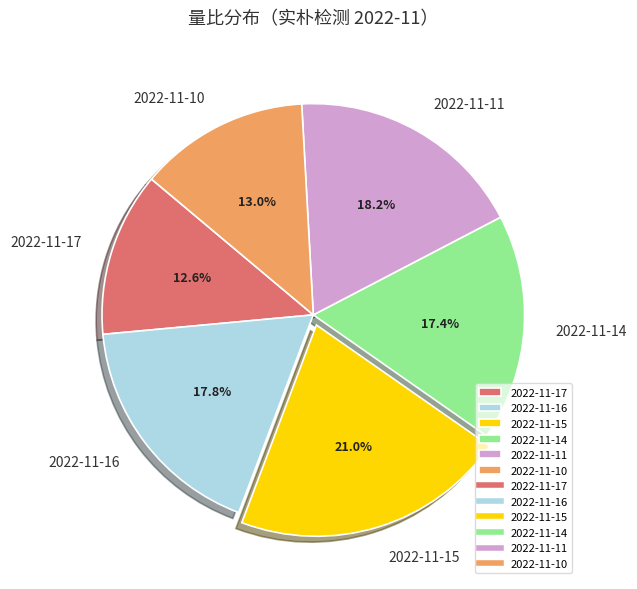

Is it true that 2022-11-15 is 15% of the pie?

False